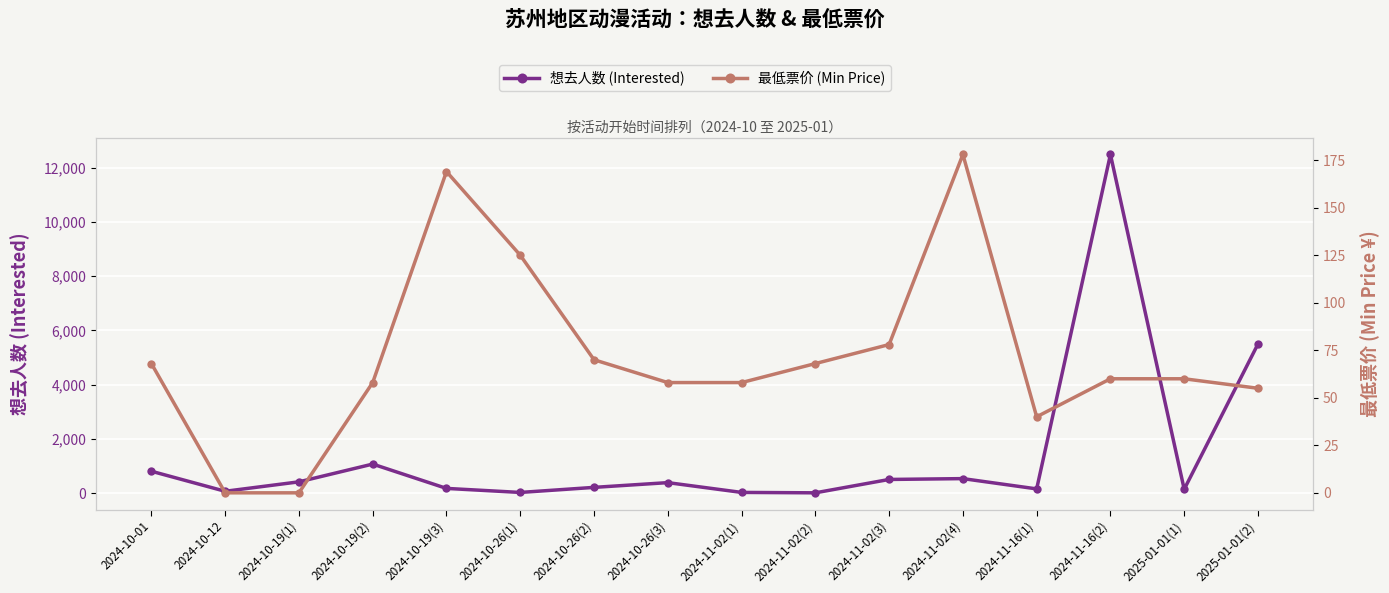

Which series has the largest total across all categories?

想去人数 (Interested)